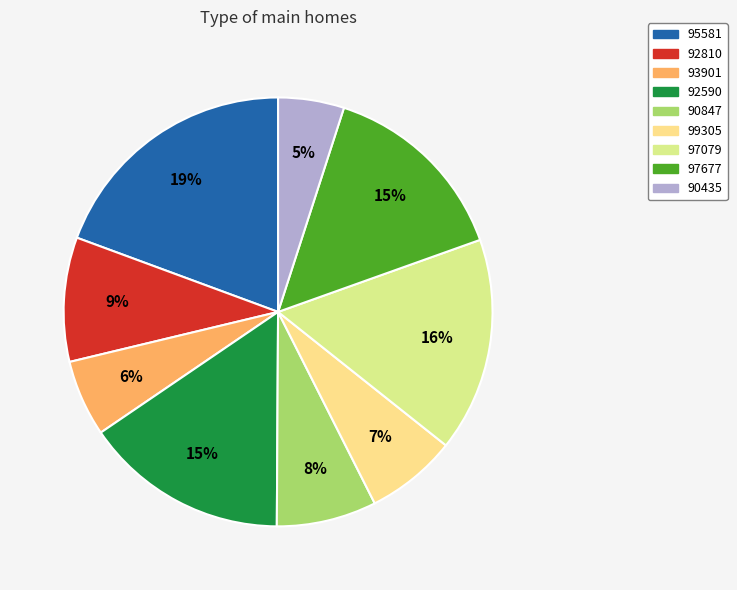

Rank the categories by value from highest to lowest.

95581, 97079, 92590, 97677, 92810, 90847, 99305, 93901, 90435